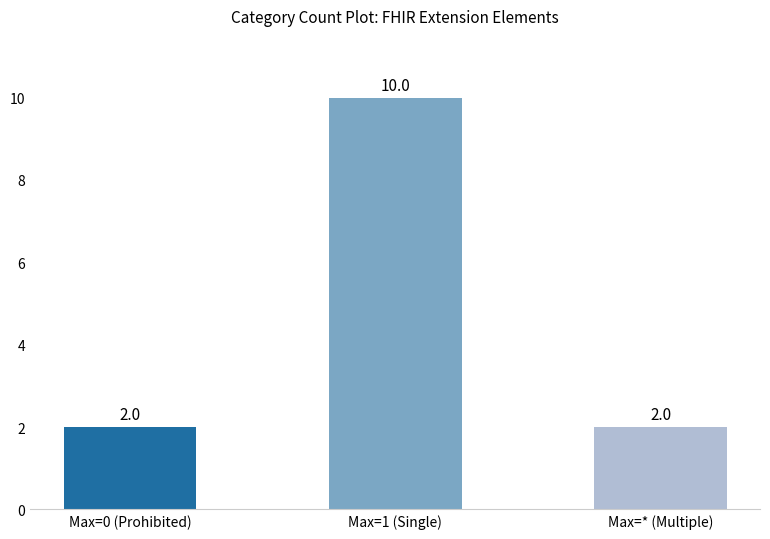

True or false: the data shows 2 at Max=* (Multiple).

True